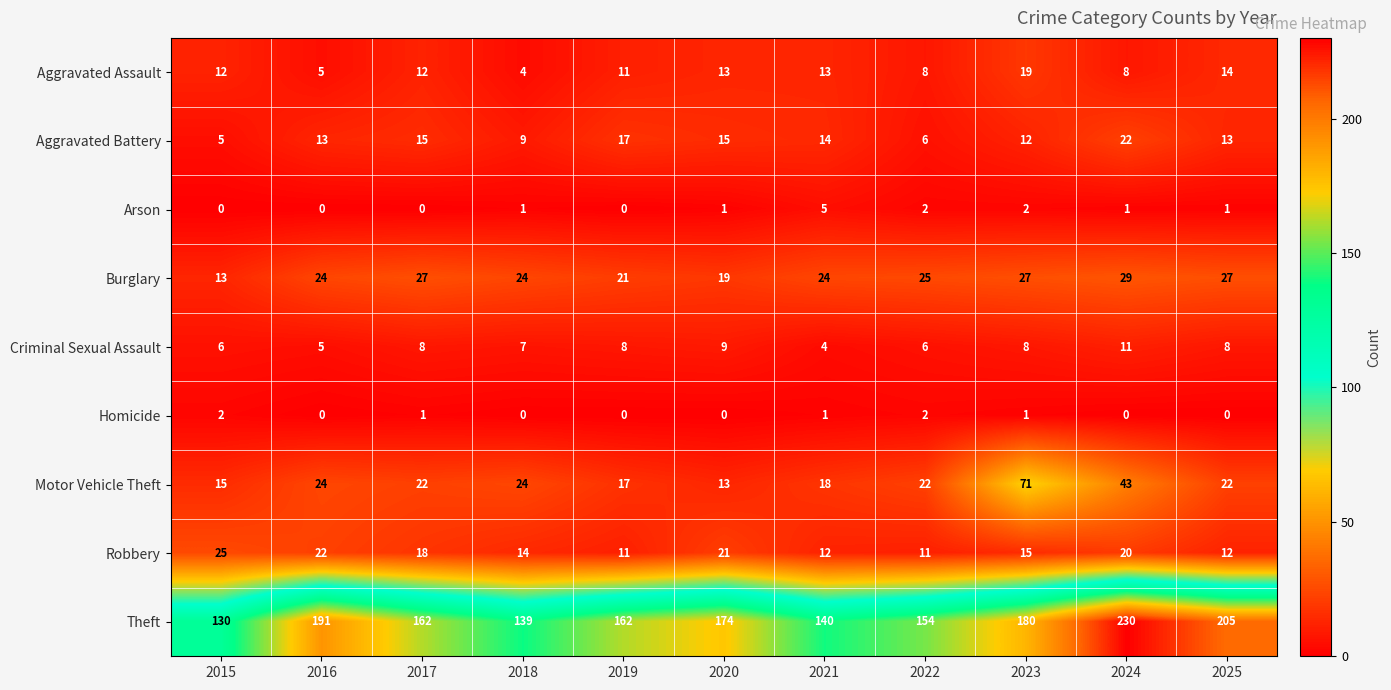

Is it true that Arson equals 0 at 2020?

False